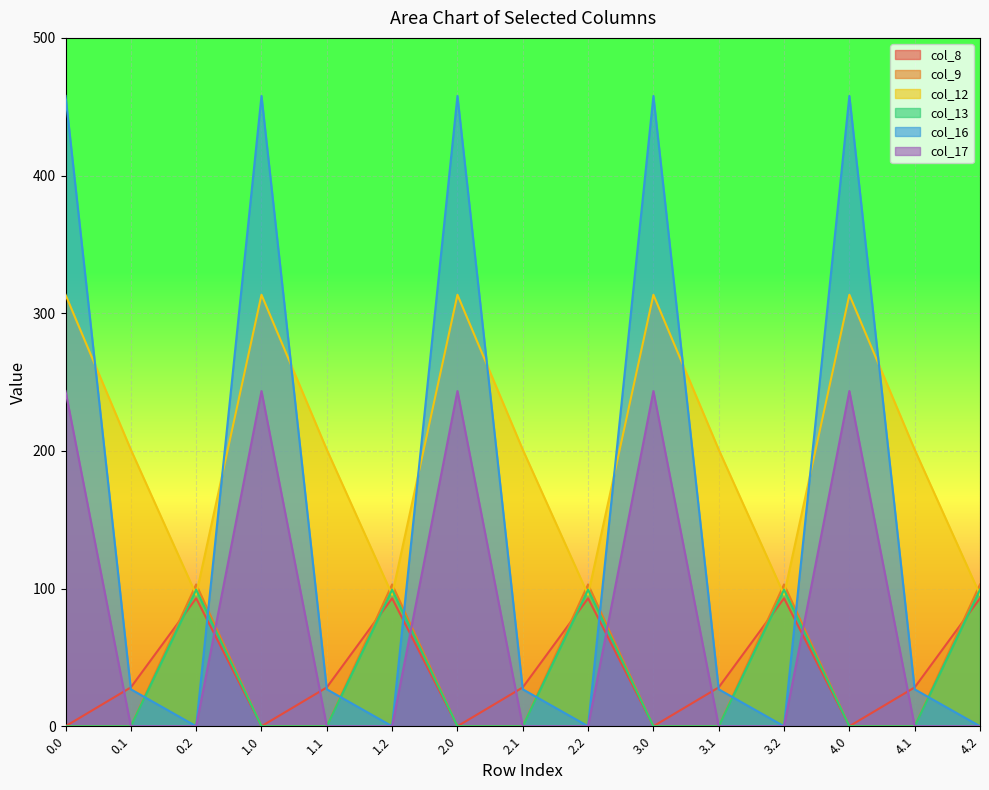

Where is the first local maximum for col_13?

0.2